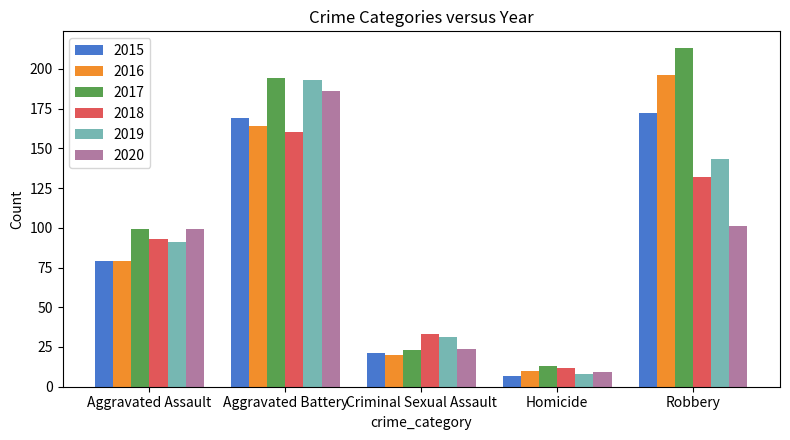

Reading left to right, extract all data points from this chart.

2015: Aggravated Assault=79	Aggravated Battery=169	Criminal Sexual Assault=21	Homicide=7	Robbery=172
2016: Aggravated Assault=79	Aggravated Battery=164	Criminal Sexual Assault=20	Homicide=10	Robbery=196
2017: Aggravated Assault=99	Aggravated Battery=194	Criminal Sexual Assault=23	Homicide=13	Robbery=213
2018: Aggravated Assault=93	Aggravated Battery=160	Criminal Sexual Assault=33	Homicide=12	Robbery=132
2019: Aggravated Assault=91	Aggravated Battery=193	Criminal Sexual Assault=31	Homicide=8	Robbery=143
2020: Aggravated Assault=99	Aggravated Battery=186	Criminal Sexual Assault=24	Homicide=9	Robbery=101